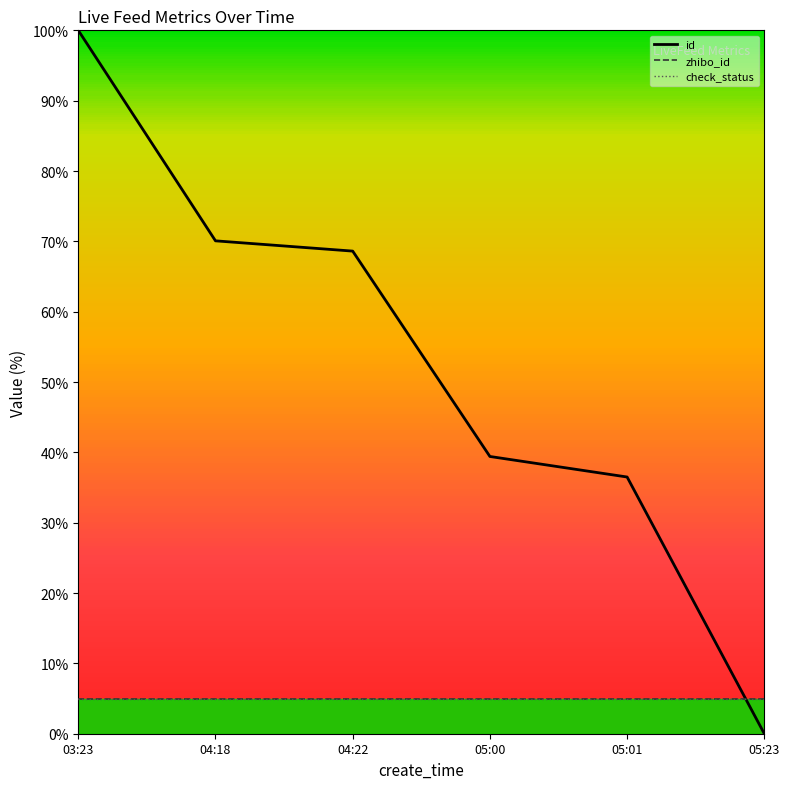

Reading left to right, list all the values displayed in this chart.

id: 03:23=100.0	04:18=70.1	04:22=68.6	05:00=39.4	05:01=36.5	05:23=0.0
zhibo_id: 03:23=5.0	04:18=5.0	04:22=5.0	05:00=5.0	05:01=5.0	05:23=5.0
check_status: 03:23=5.0	04:18=5.0	04:22=5.0	05:00=5.0	05:01=5.0	05:23=5.0